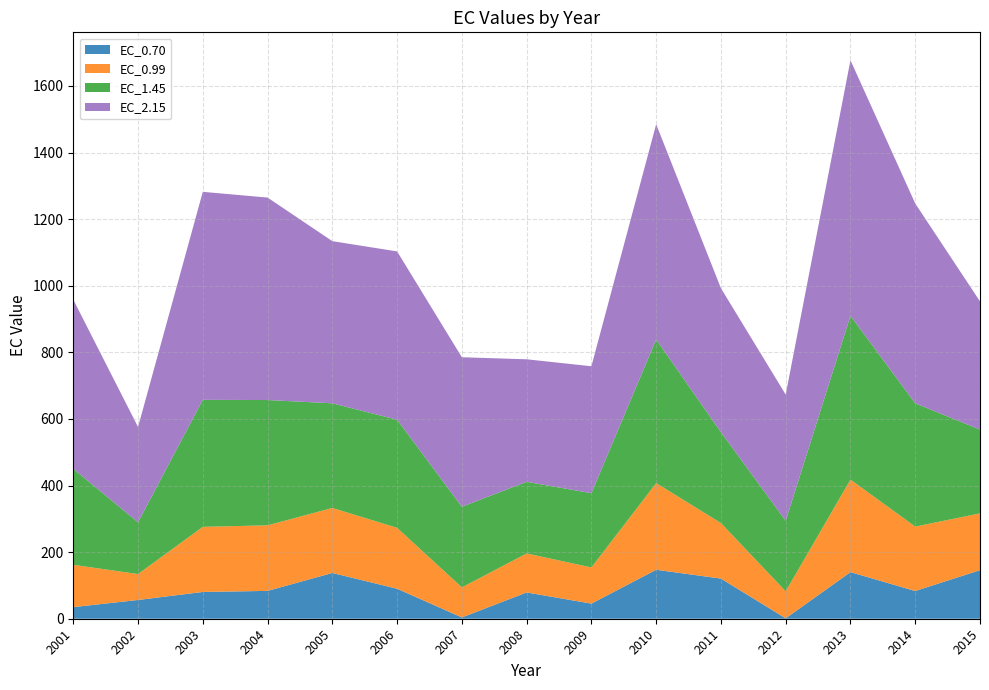

Reading right to left, transcribe all the data shown in this chart.

EC_0.70: 2015=145.9	2014=83.3	2013=140.0	2012=1.2	2011=120.6	2010=147.0	2009=45.4	2008=78.9	2007=3.9	2006=90.1	2005=137.4	2004=83.6	2003=80.4	2002=56.3	2001=34.9
EC_0.99: 2015=170.5	2014=193.5	2013=277.8	2012=81.2	2011=166.7	2010=260.3	2009=108.6	2008=117.1	2007=90.3	2006=182.9	2005=195.2	2004=196.9	2003=195.6	2002=77.9	2001=127.0
EC_1.45: 2015=251.6	2014=370.1	2013=492.1	2012=211.7	2011=272.9	2010=431.3	2009=223.0	2008=215.2	2007=242.0	2006=324.7	2005=314.3	2004=376.3	2003=381.4	2002=155.4	2001=288.2
EC_2.15: 2015=385.0	2014=600.2	2013=767.3	2012=379.1	2011=432.3	2010=646.3	2009=381.1	2008=367.9	2007=449.0	2006=505.4	2005=487.0	2004=608.0	2003=624.6	2002=286.2	2001=508.1